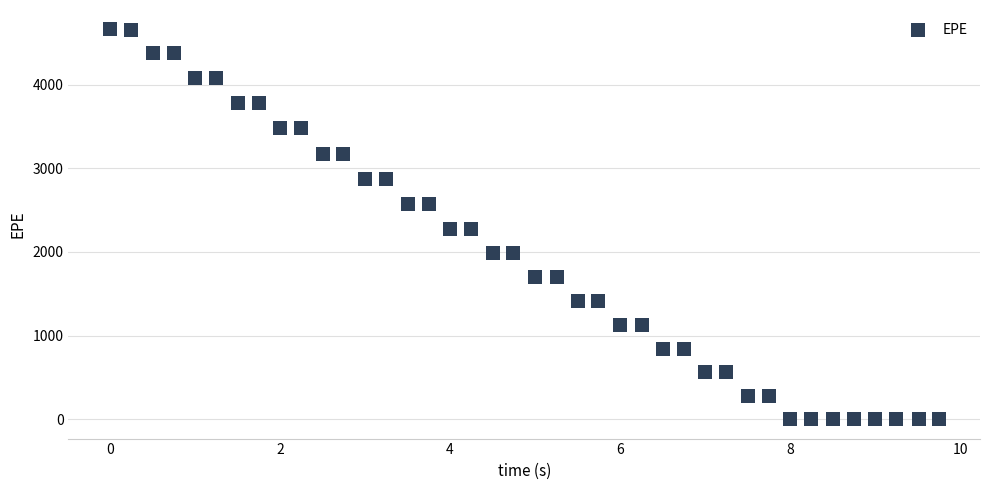

What is the range of X values (max minus min)?

9.7